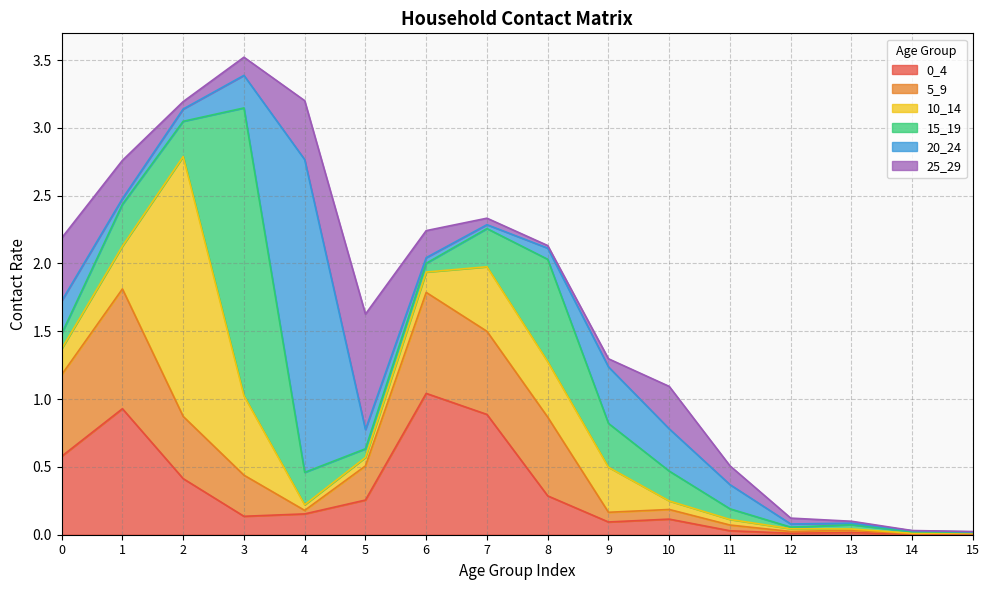

What is the highest value of the 15_19 series?

2.1